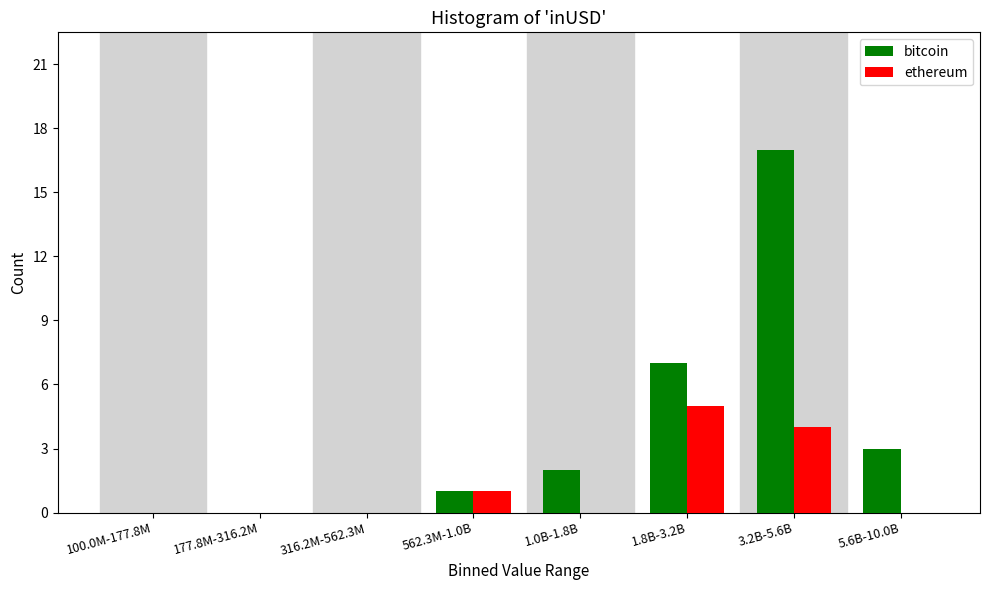

Reading left to right, transcribe all the data shown in this chart.

bitcoin: 100.0M-177.8M=0	177.8M-316.2M=0	316.2M-562.3M=0	562.3M-1.0B=1	1.0B-1.8B=2	1.8B-3.2B=7	3.2B-5.6B=17	5.6B-10.0B=3
ethereum: 100.0M-177.8M=0	177.8M-316.2M=0	316.2M-562.3M=0	562.3M-1.0B=1	1.0B-1.8B=0	1.8B-3.2B=5	3.2B-5.6B=4	5.6B-10.0B=0